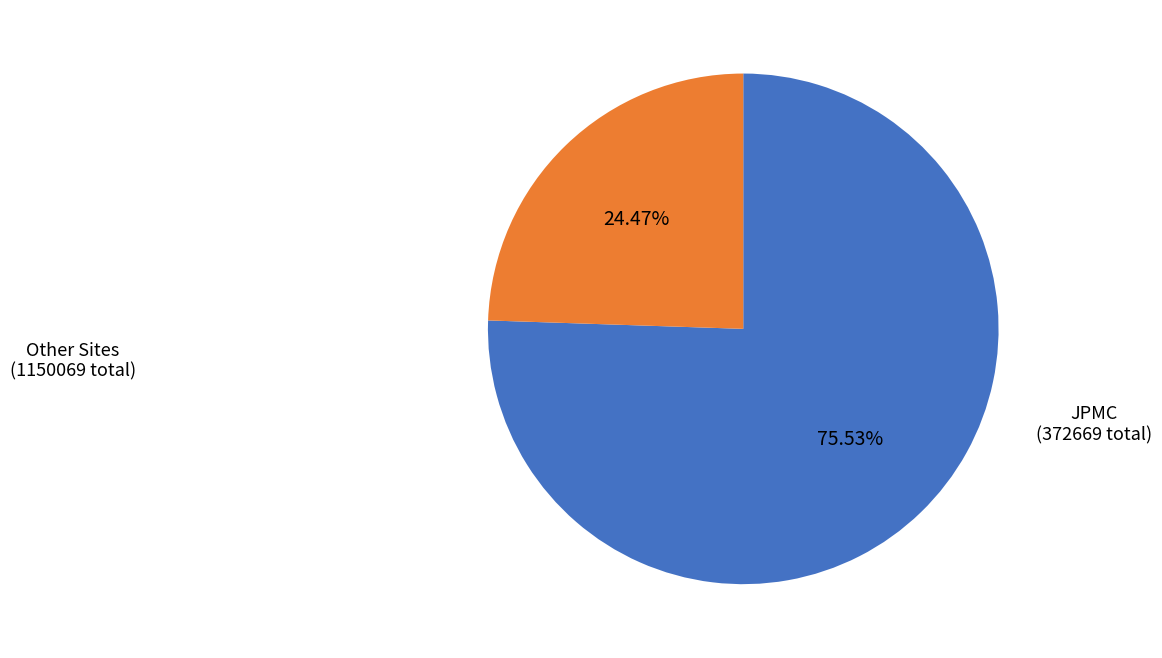

Is there any slice that represents more than half of the pie?

Yes